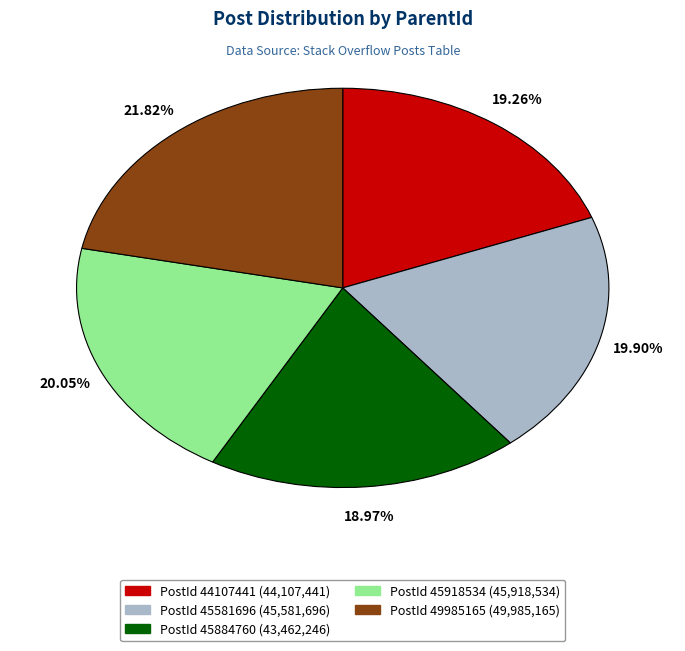

Does any single category account for the majority?

No